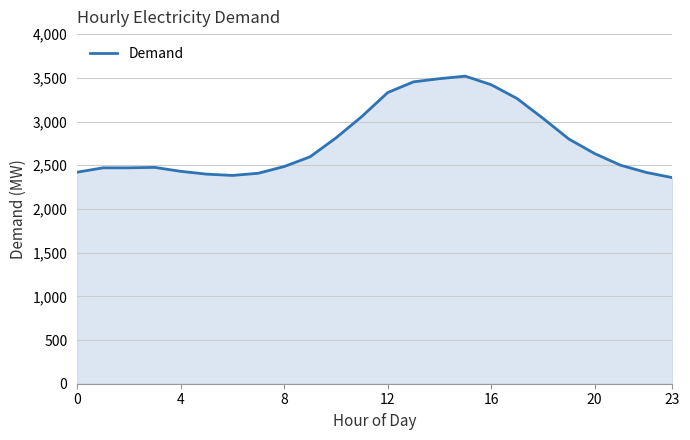

What is the maximum value shown in the chart?

3519